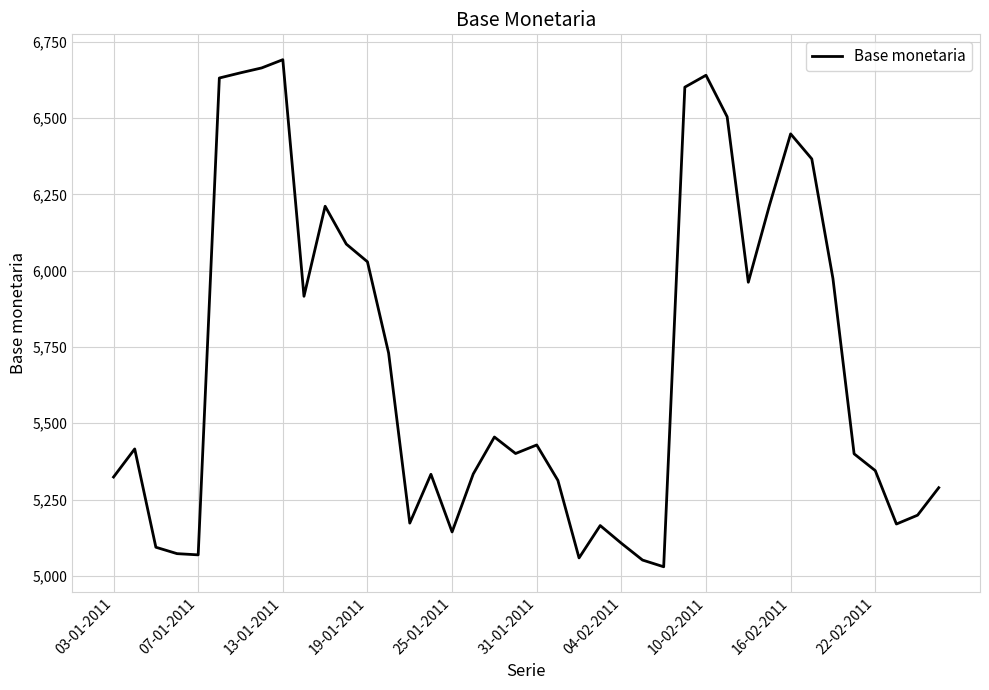

What is the greatest value displayed?

6691